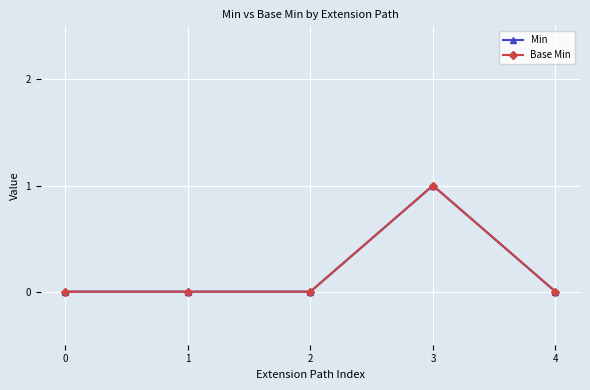

List the series in order of their peak value, lowest first.

Min, Base Min